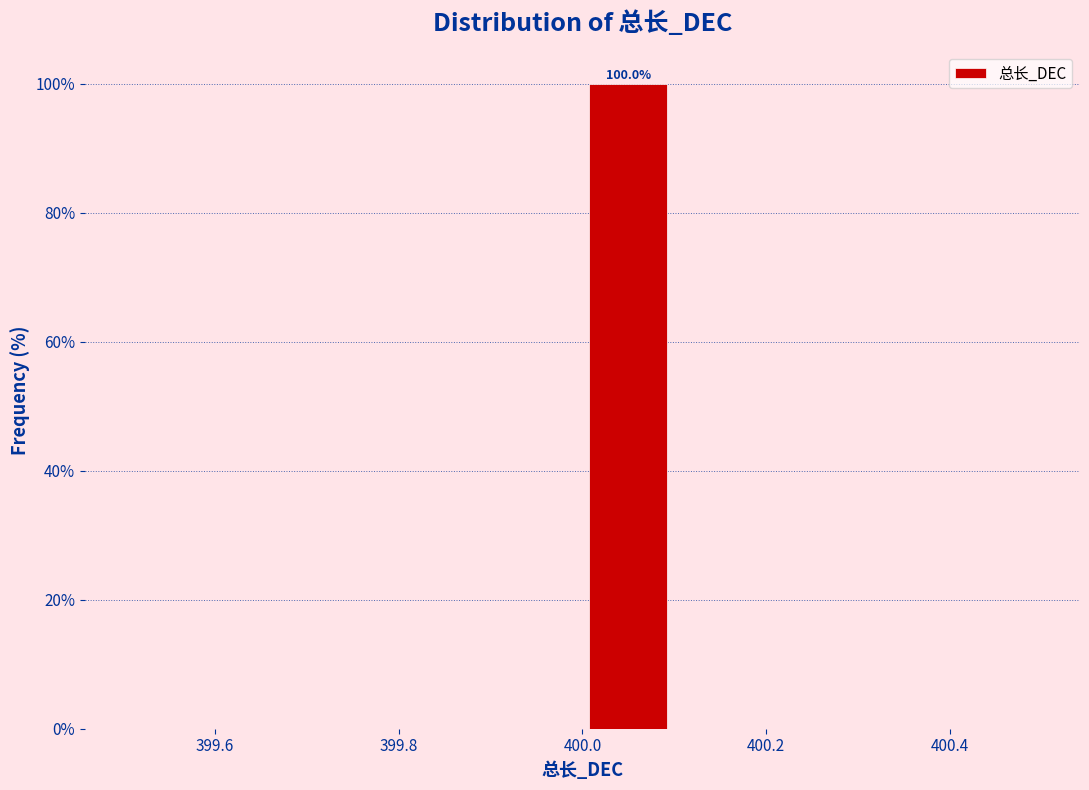

Which range on the x-axis has the tallest bar?

400.0 to 400.1